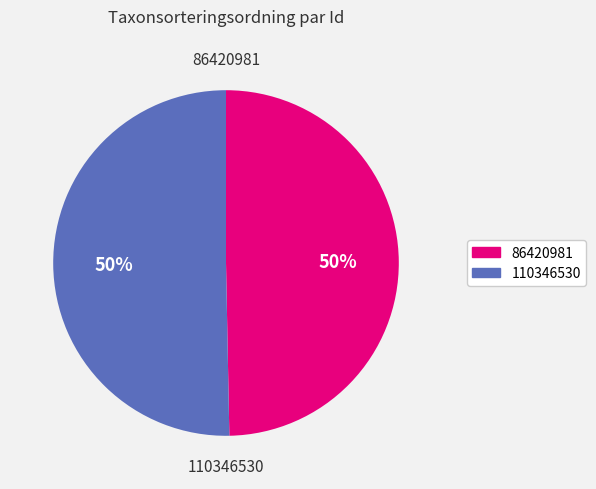

To the nearest percent, what percentage of the pie is 86420981?

50%